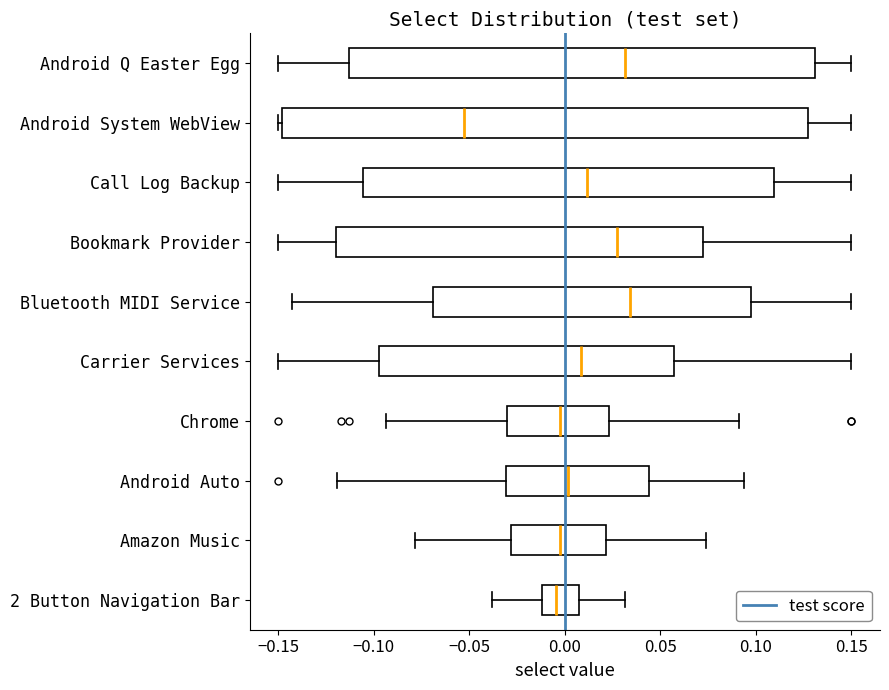

Reading bottom to top, transcribe this box plot: for each box, give where its median line is, the range the box spans, and where its two whiskers end, as read against the x-axis. The values are not printed on the chart, so give them approximately, as read against the axis.

2 Button Navigation Bar: median -0.005, box -0.010 to 0.005, whiskers -0.040 to 0.030
Amazon Music: median -0.005, box -0.030 to 0.020, whiskers -0.080 to 0.075
Android Auto: median 0.000, box -0.030 to 0.045, whiskers -0.120 to 0.095
Chrome: median 0.000, box -0.030 to 0.025, whiskers -0.095 to 0.090
Carrier Services: median 0.010, box -0.095 to 0.055, whiskers -0.150 to 0.150
Bluetooth MIDI Service: median 0.035, box -0.070 to 0.100, whiskers -0.145 to 0.150
Bookmark Provider: median 0.025, box -0.120 to 0.070, whiskers -0.150 to 0.150
Call Log Backup: median 0.010, box -0.105 to 0.110, whiskers -0.150 to 0.150
Android System WebView: median -0.055, box -0.150 to 0.125, whiskers -0.150 (just left of the box's left edge) to 0.150
Android Q Easter Egg: median 0.030, box -0.115 to 0.130, whiskers -0.150 to 0.150